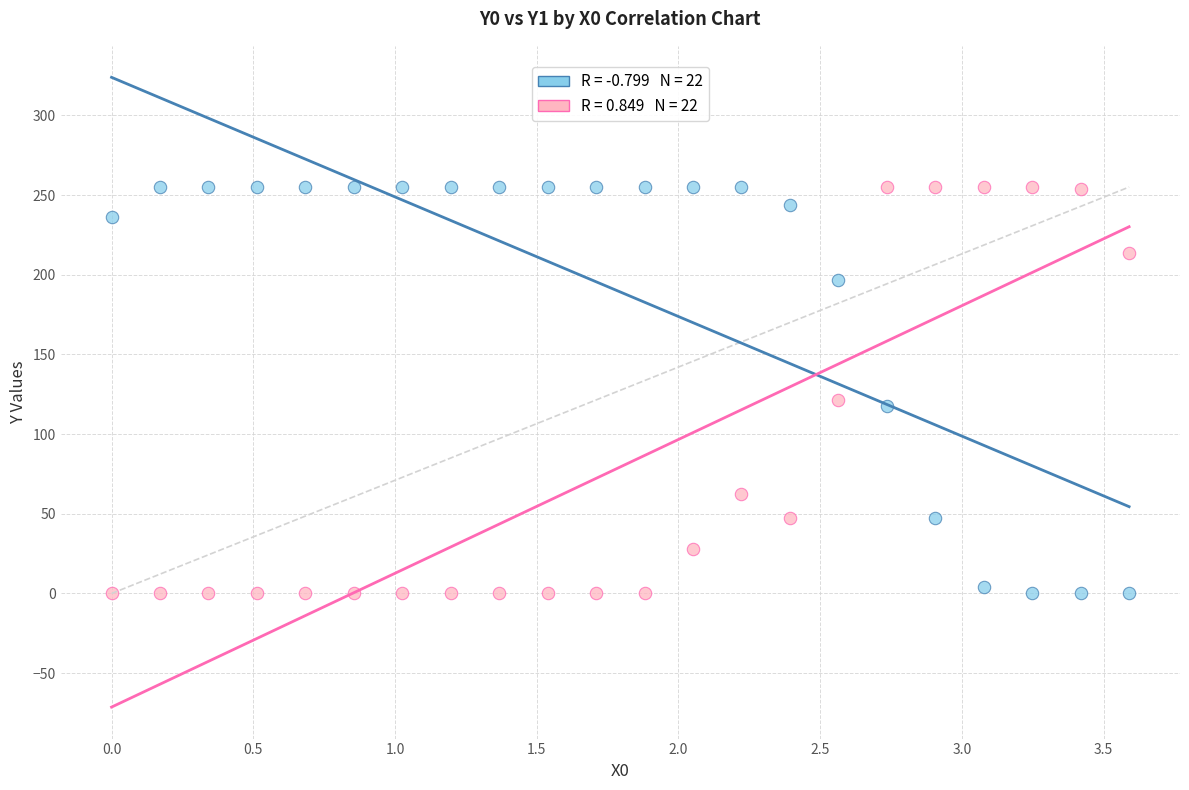

Across all data points, what is the range of Y values (max minus min)?

255.0